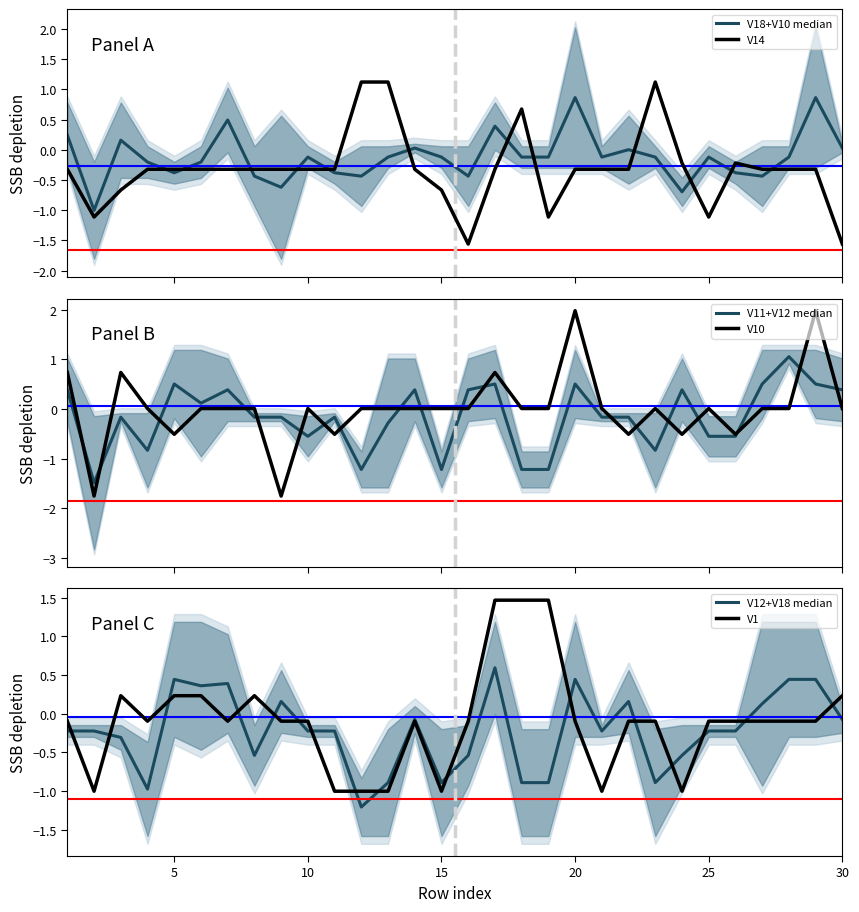

True or false: V11+V12 median and V1 intersect in this chart.

True